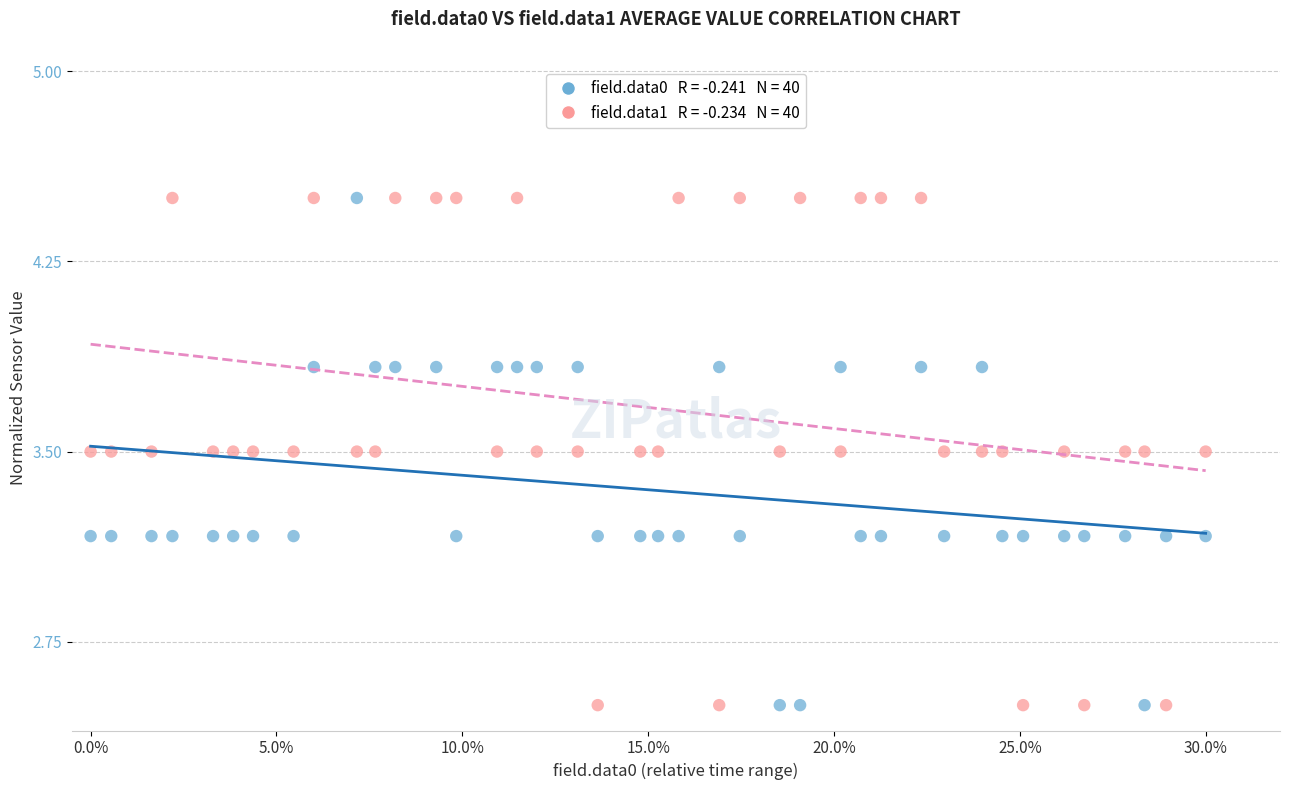

Across all data points, what is the range of X values (max minus min)?

0.3